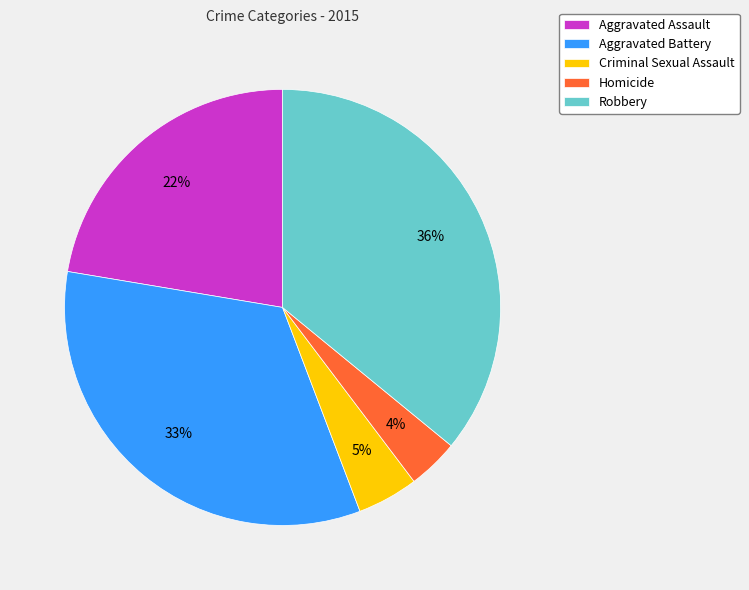

To the nearest percent, what is the difference between the Robbery and Aggravated Assault slice percentages?

14%